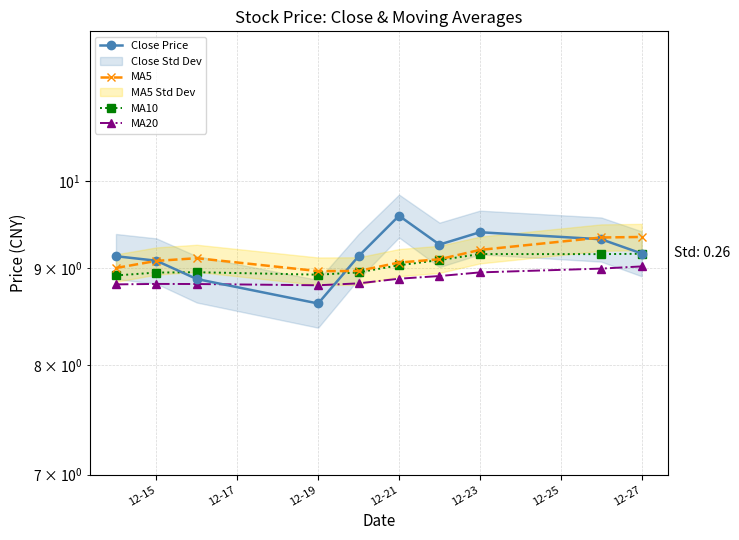

The MA10 series shows 9.2 at 12-27. True or false?

True